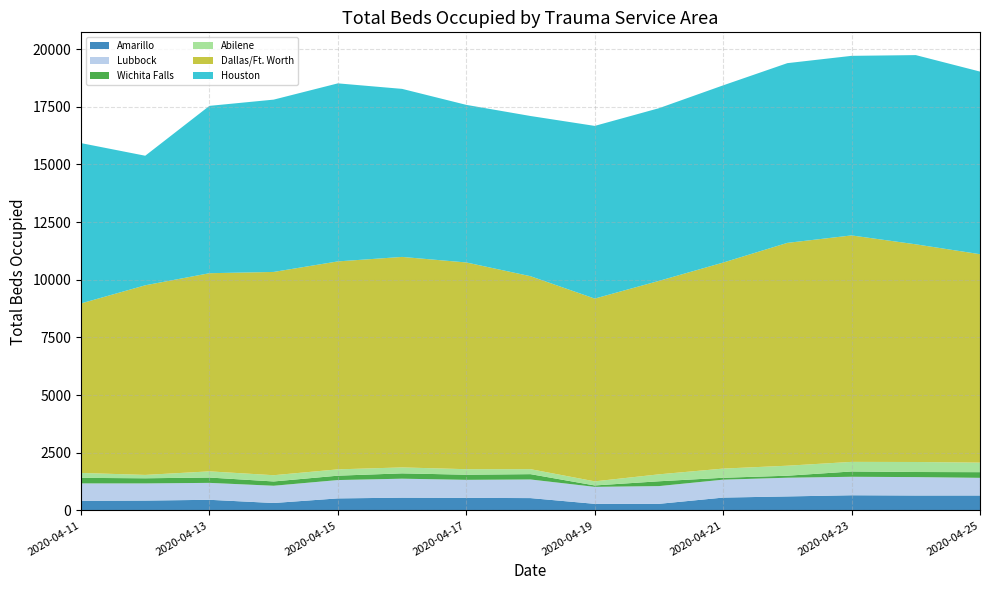

Reading right to left, extract all data points from this chart.

Amarillo: 648	647	658	607	557	286	286	535	545	553	522	322	461	427	417
Lubbock: 765	798	801	811	777	769	736	807	782	823	795	748	734	744	755
Wichita Falls: 246	221	230	87	82	209	61	231	221	231	190	186	231	223	240
Abilene: 413	434	416	434	398	301	178	216	240	258	274	271	268	146	214
Dallas/Ft. Worth: 9035	9435	9816	9659	8930	8385	7922	8364	8961	9124	9014	8811	8589	8219	7347
Houston: 7916	8202	7784	7790	7682	7485	7485	6944	6831	7284	7717	7469	7254	5616	6949